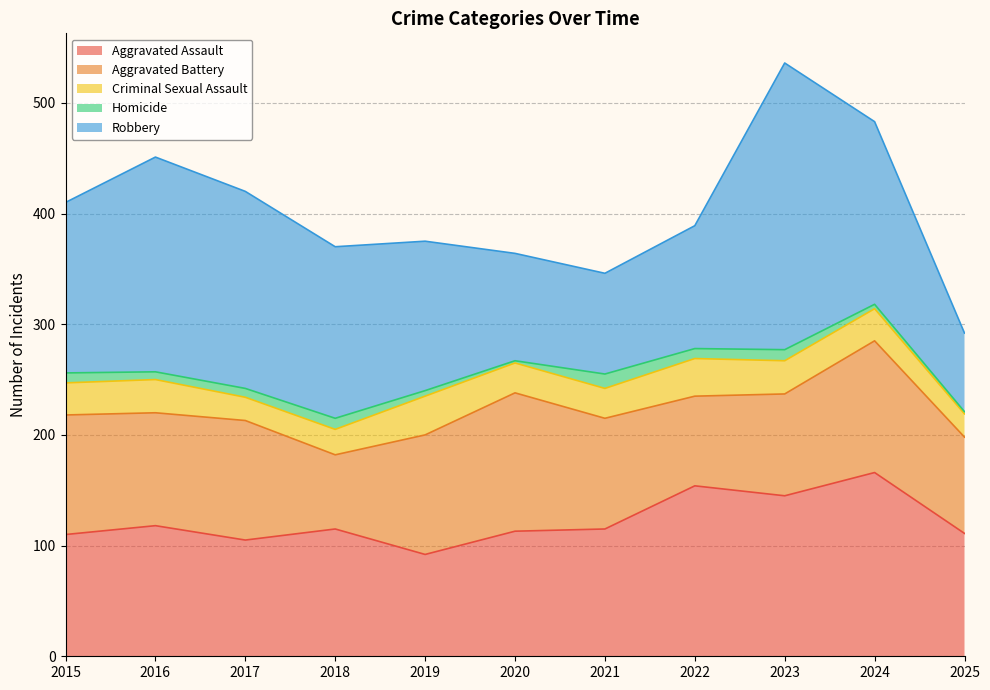

What is the greatest value displayed?

259